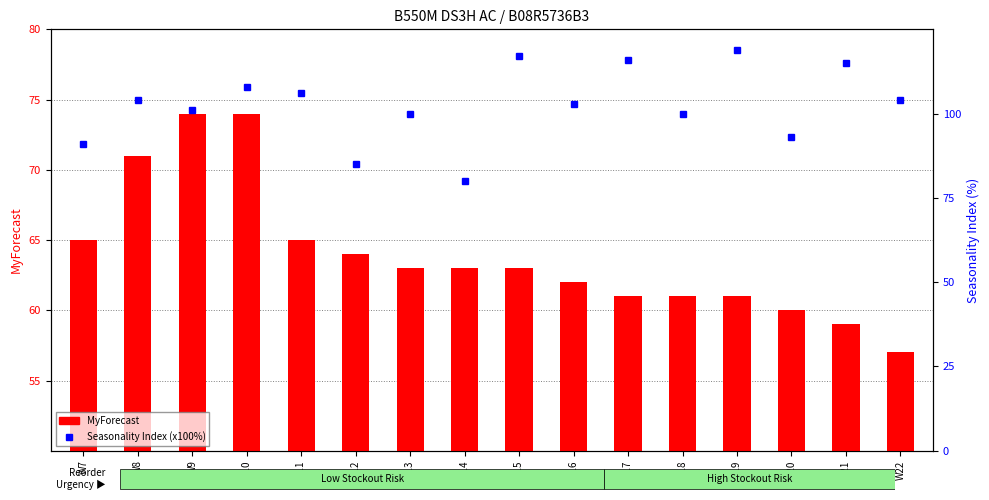

What is the lowest value of the MyForecast series?

57.0